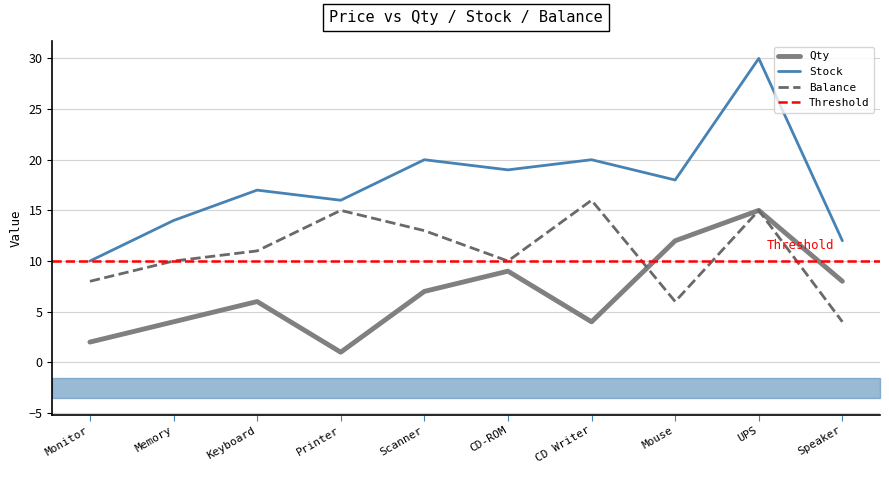

The value of Qty at Keyboard is 8. True or false?

False